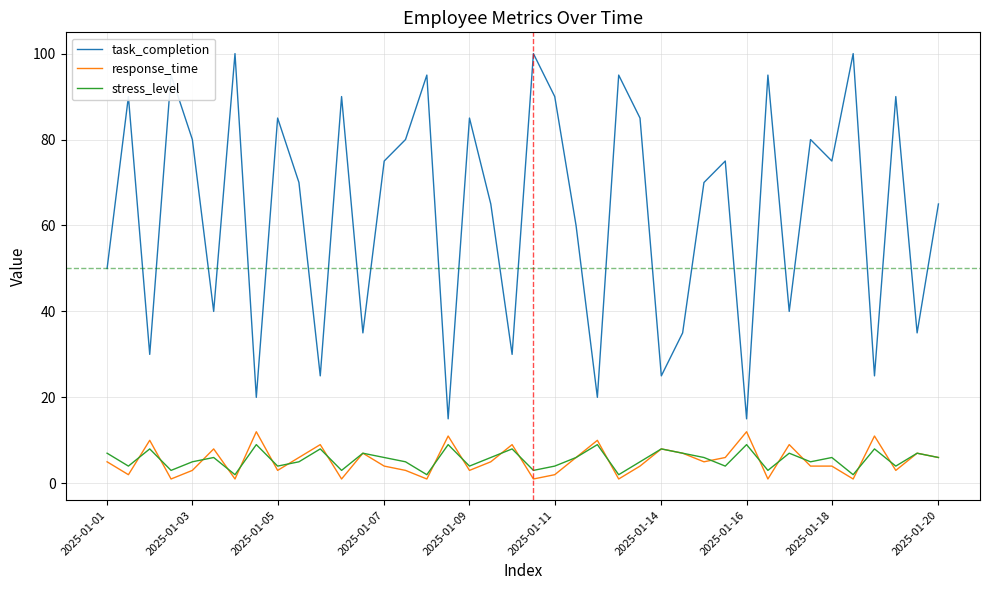

What is the maximum value shown in the chart?

100